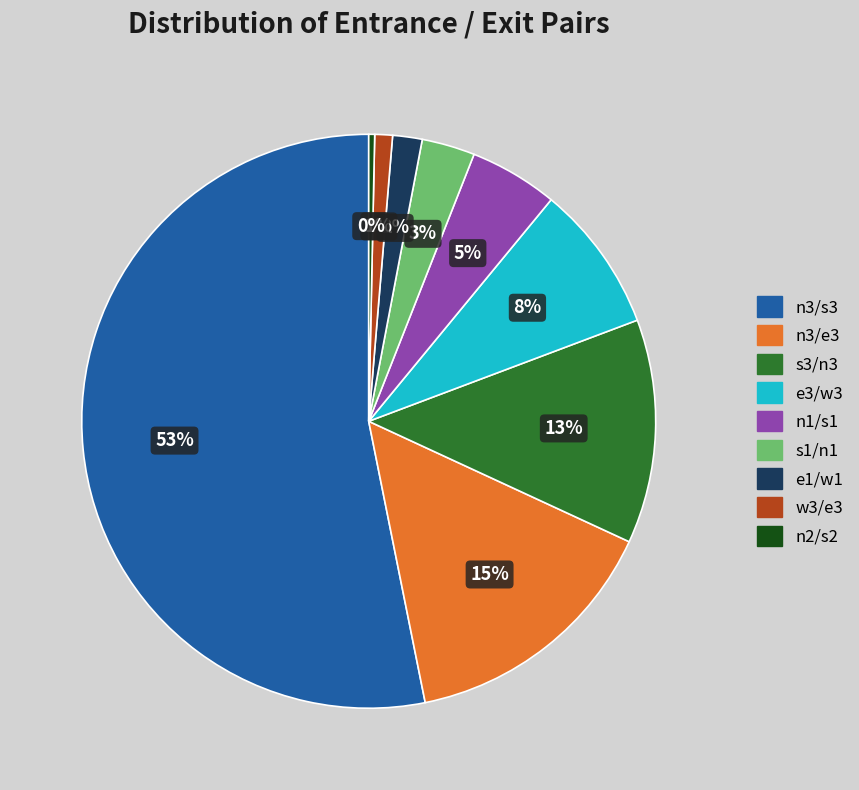

To the nearest percent, what is the average slice percentage?

11%